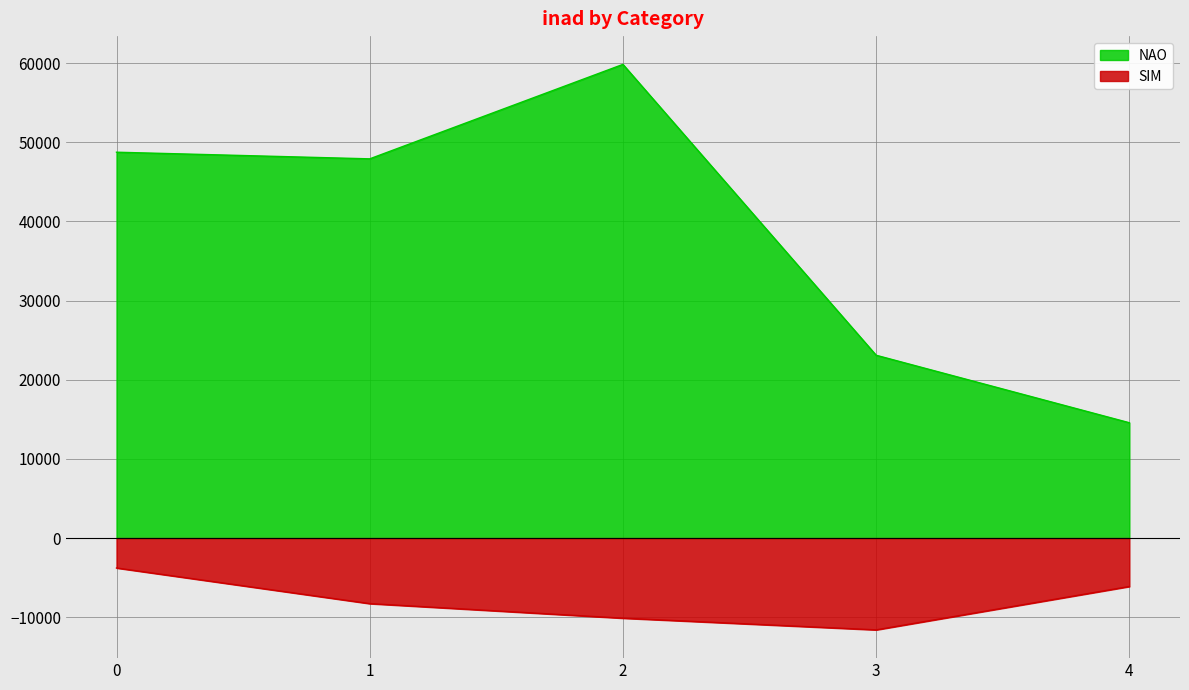

Rank the series by their maximum value, from lowest to highest.

SIM, NAO